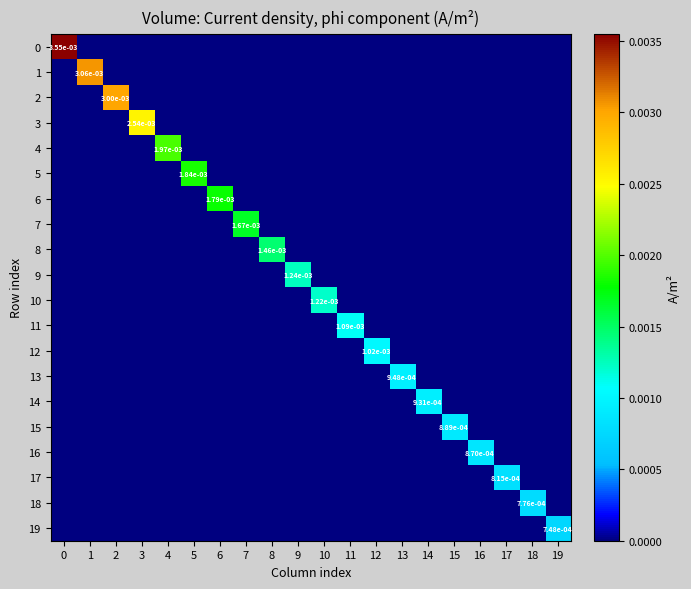

Rank the categories by 7 value from lowest to highest.

0, 1, 2, 3, 4, 5, 6, 8, 9, 10, 11, 12, 13, 14, 15, 16, 17, 18, 19, 7